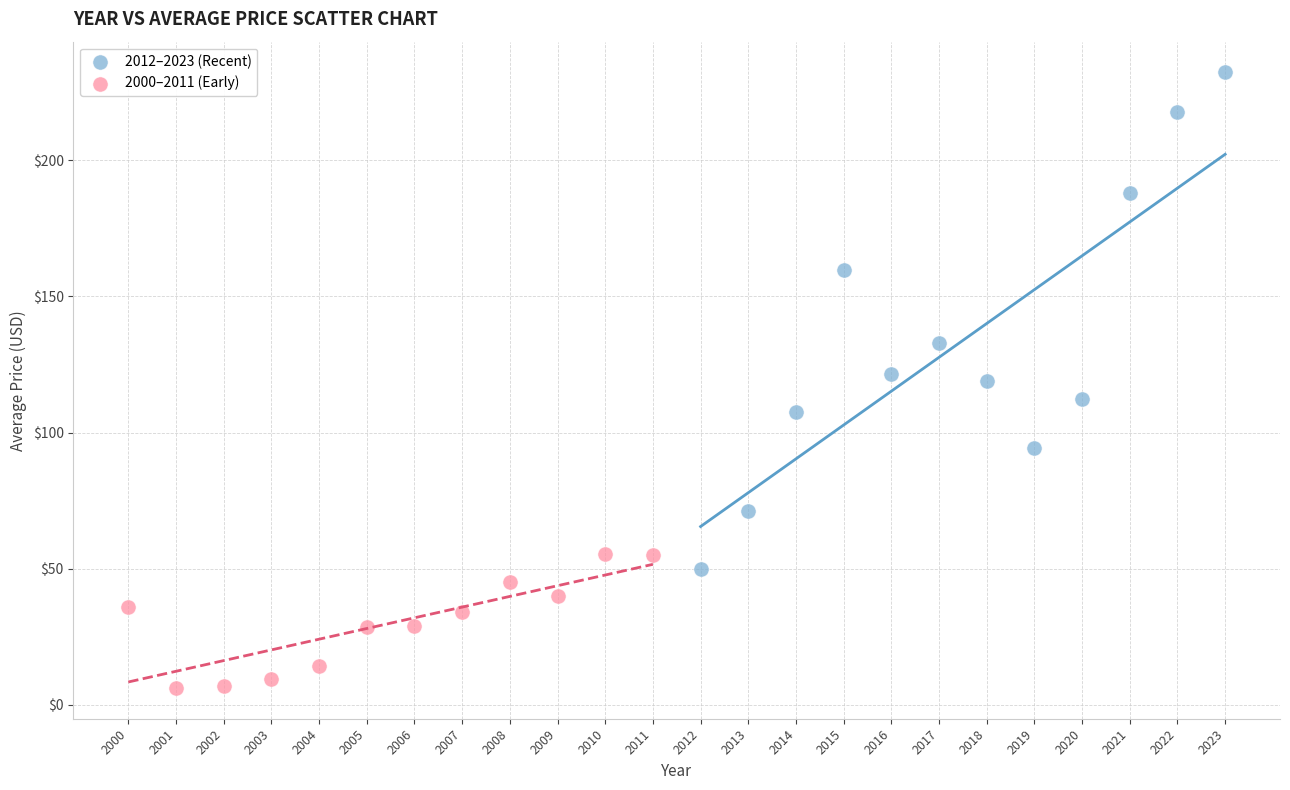

Which series has the widest spread of Y values?

2012–2023 (Recent)